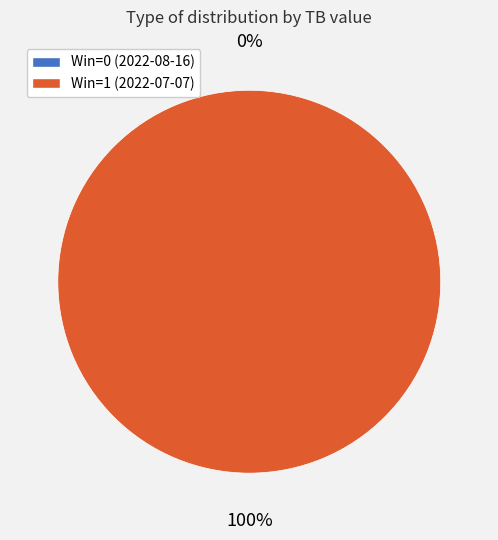

Which has a higher value, 2022-08-16 (Win=0) or 2022-07-07 (Win=1)?

2022-07-07 (Win=1)